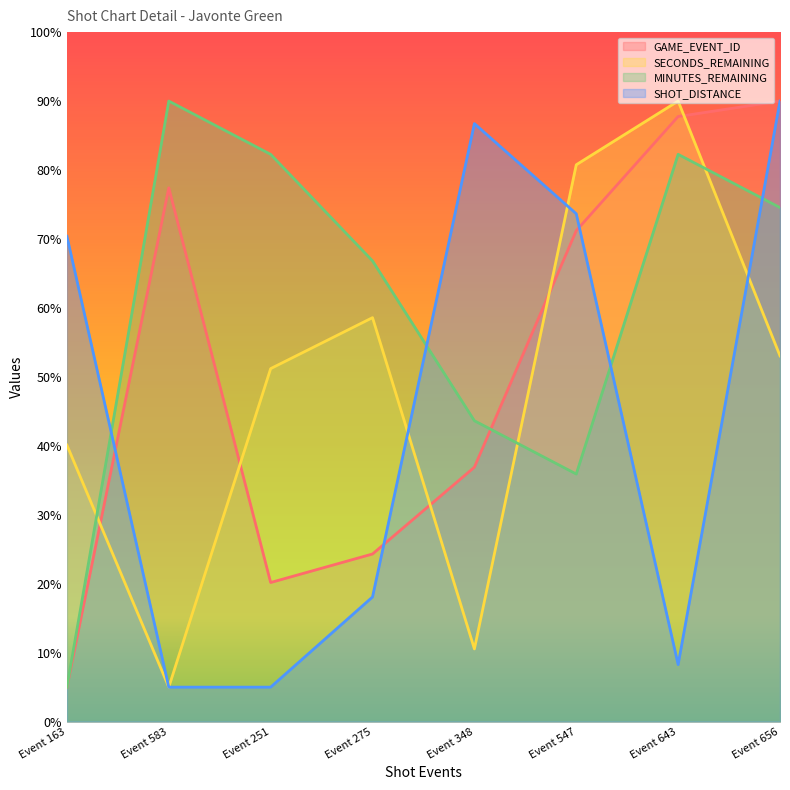

What position from the right is Event 656?

1